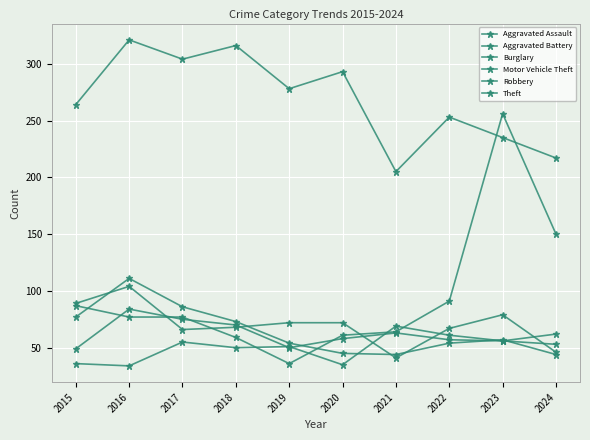

Is this an area chart (filled region under the line)?

No